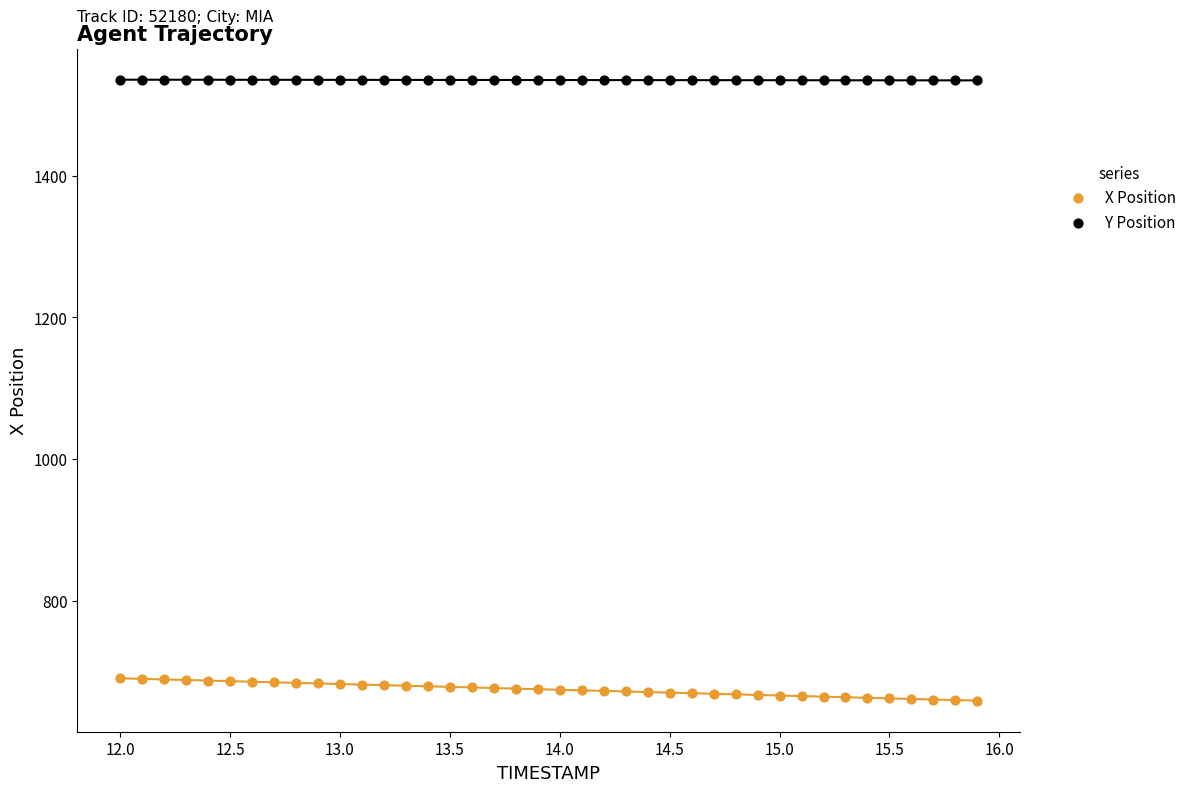

What are all the series names shown in the legend?

X Position, Y Position